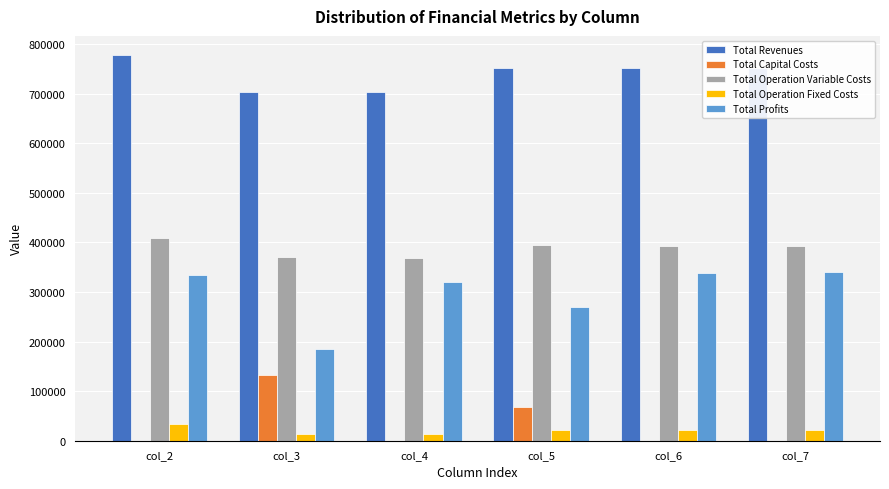

What is the sum of all Total Capital Costs values?

200800.0